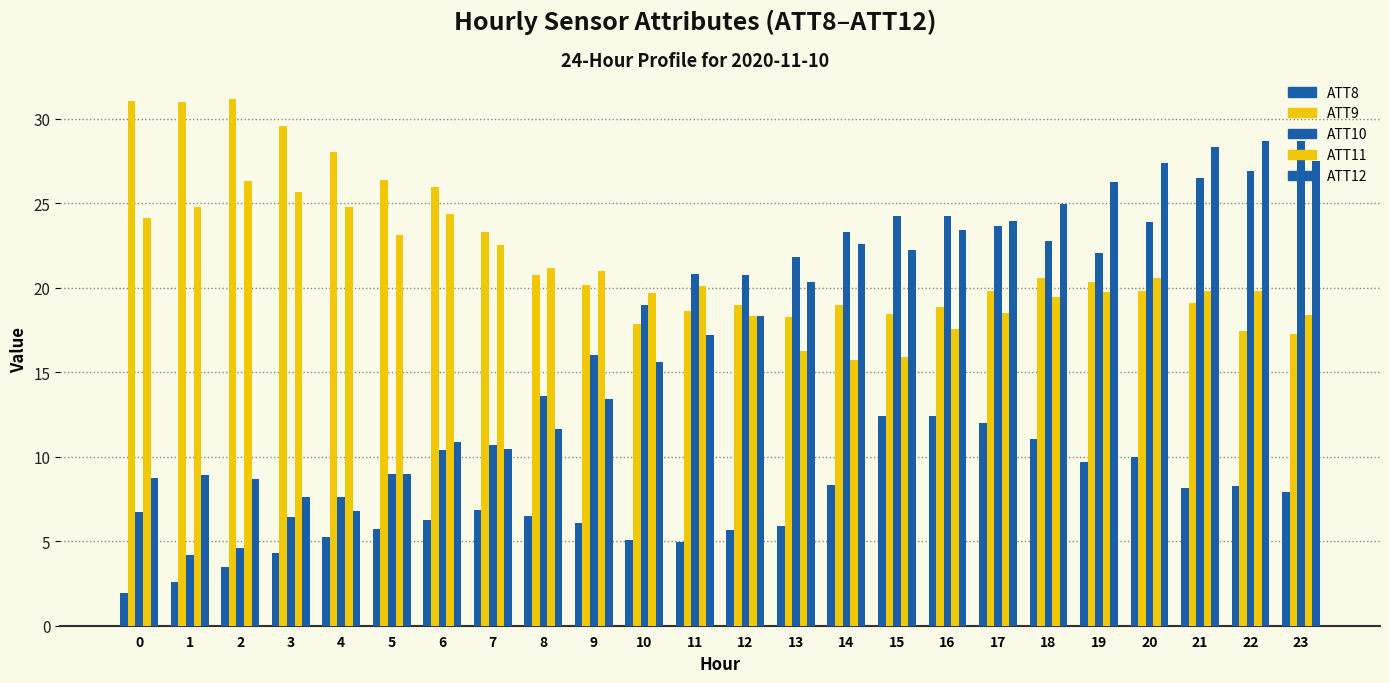

Does the chart contain stacked bars?

No